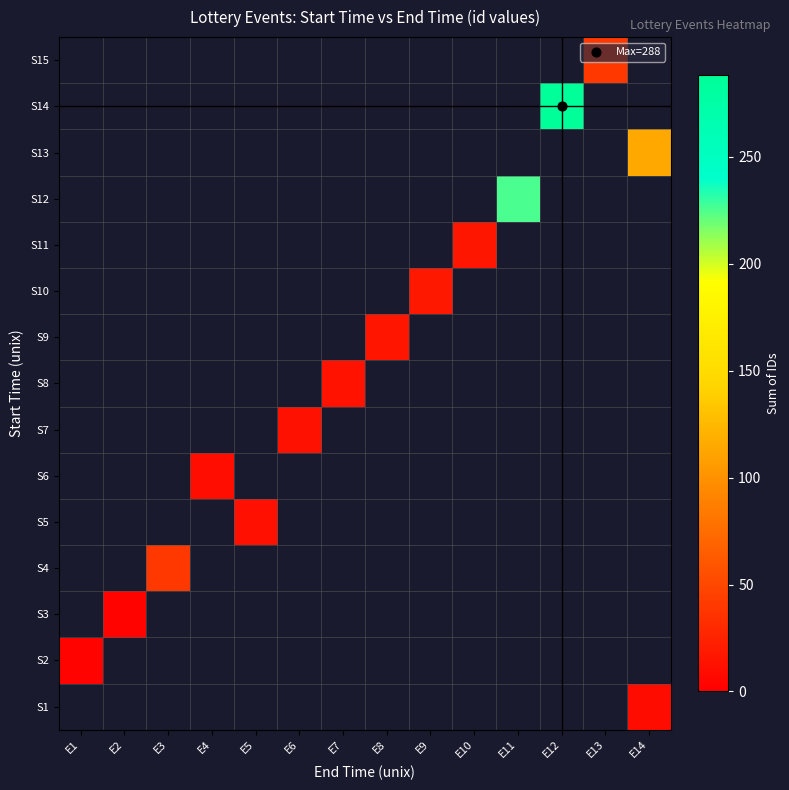

Between E8 and E1, which is larger?

E1